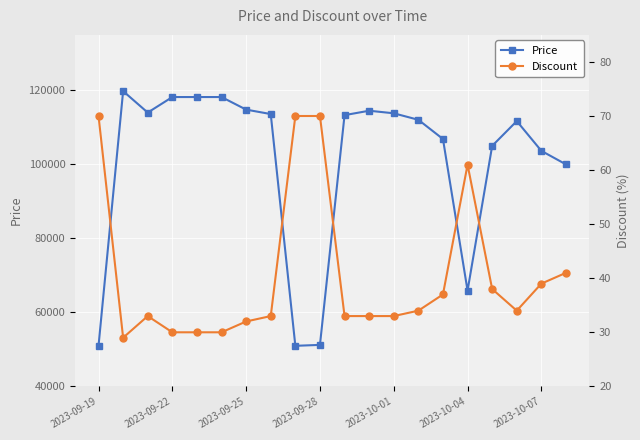

What is the highest value of the Price series?

119800